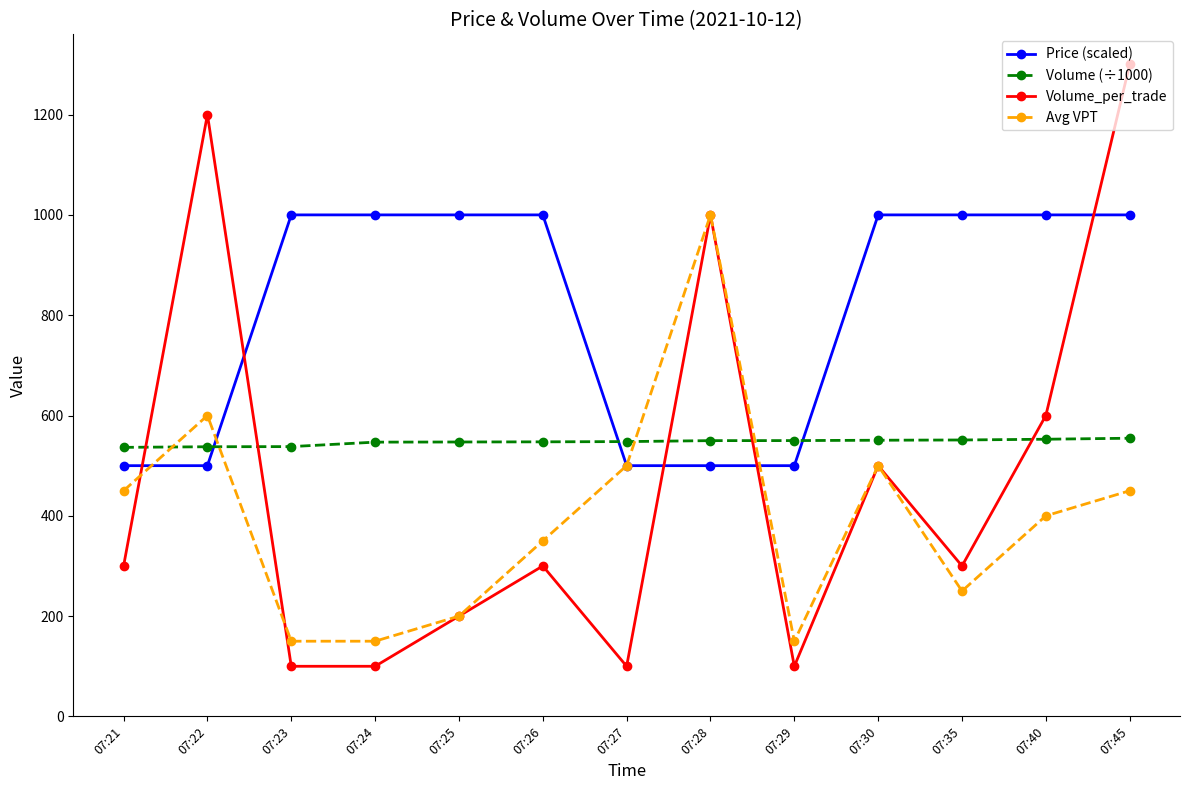

Between 07:25 and 07:45, which series saw the biggest shift?

Volume_per_trade